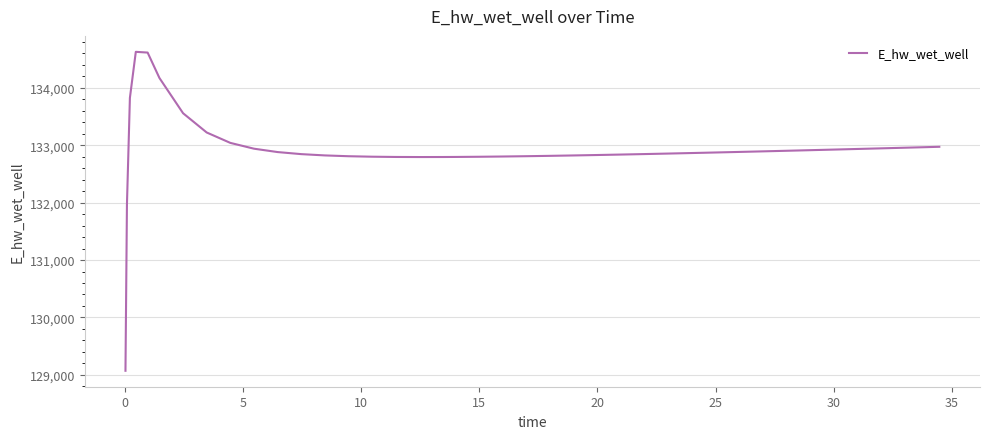

What is the difference between the second highest and minimum values?

5544.8